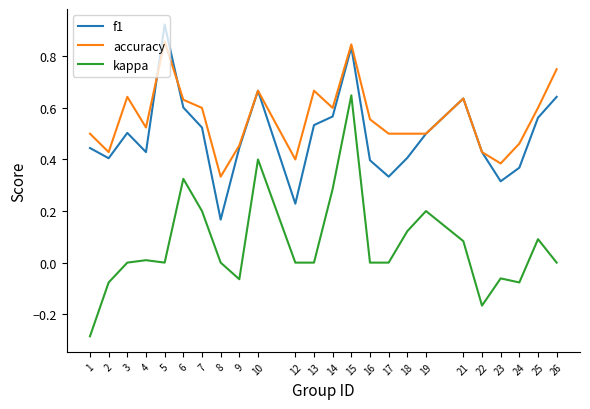

Between 14 and 22, which series saw the biggest shift?

kappa